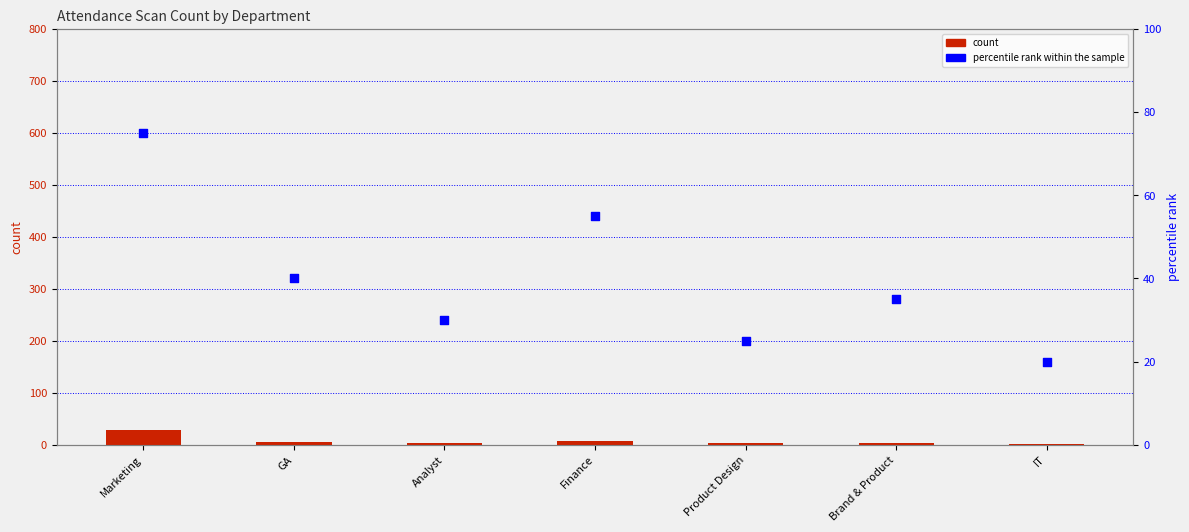

Which series has the largest total across all categories?

percentile rank within the sample